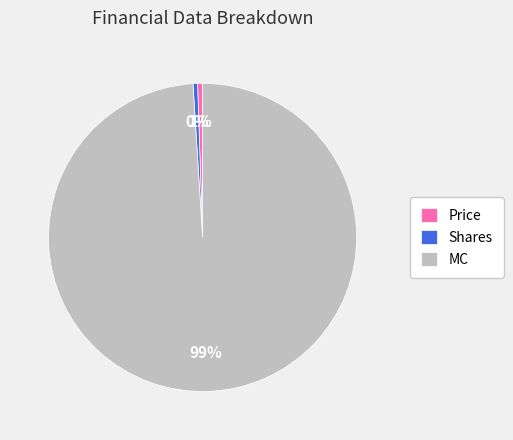

Approximately how many times larger is the value at Price compared to Shares?

1.1